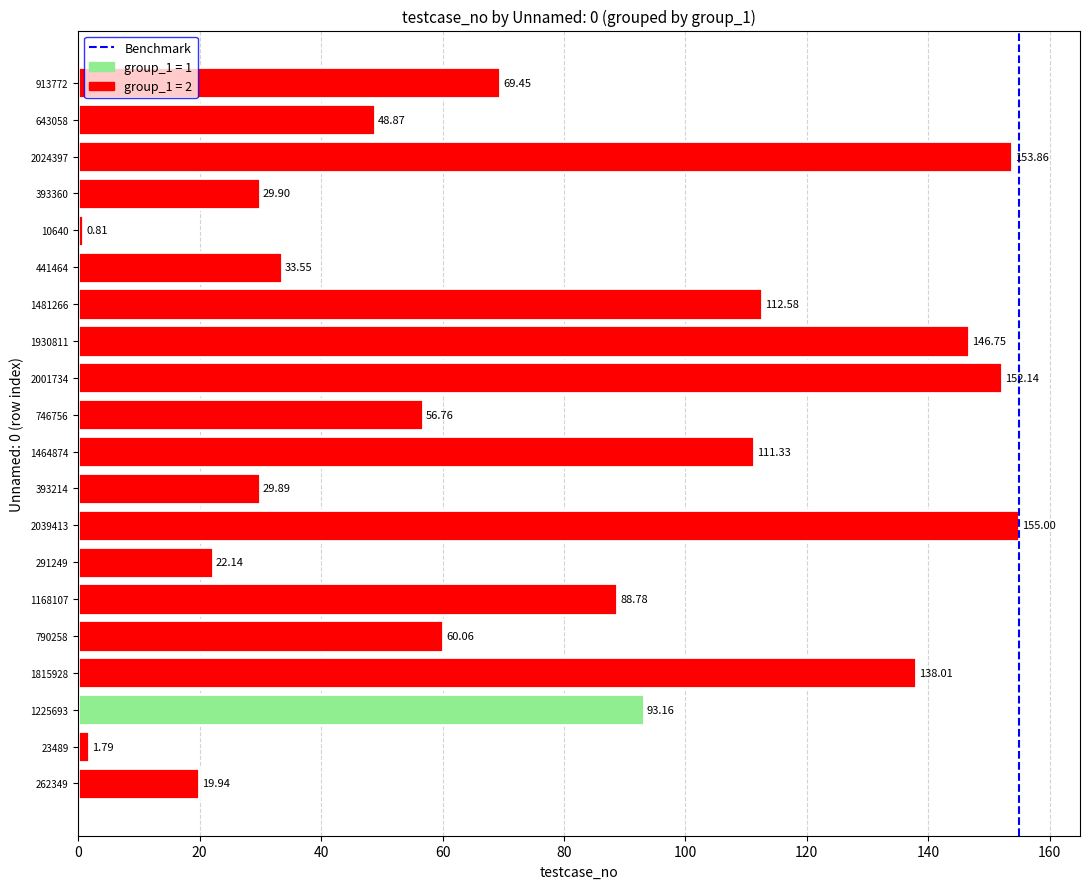

List the labels in order of value, smallest first.

10640, 23489, 262349, 291249, 393214, 393360, 441464, 643058, 746756, 790258, 913772, 1168107, 1225693, 1464874, 1481266, 1815928, 1930811, 2001734, 2024397, 2039413